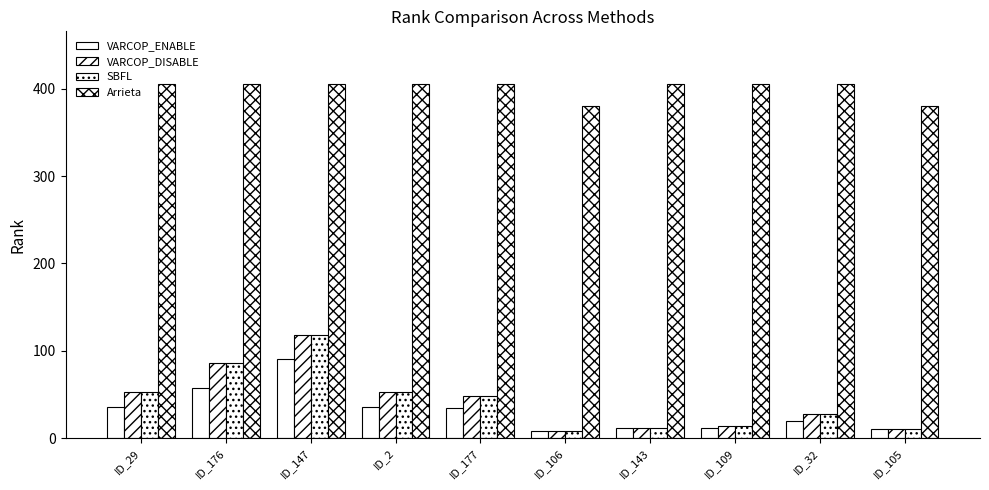

Reading right to left, transcribe all the data shown in this chart.

VARCOP_ENABLE: ID_105=10	ID_32=20	ID_109=11	ID_143=11	ID_106=8	ID_177=34	ID_2=35	ID_147=90	ID_176=57	ID_29=35
VARCOP_DISABLE: ID_105=10	ID_32=28	ID_109=14	ID_143=12	ID_106=8	ID_177=48	ID_2=53	ID_147=118	ID_176=86	ID_29=53
SBFL: ID_105=10	ID_32=28	ID_109=14	ID_143=12	ID_106=8	ID_177=48	ID_2=53	ID_147=118	ID_176=86	ID_29=53
Arrieta: ID_105=380	ID_32=405	ID_109=405	ID_143=405	ID_106=380	ID_177=405	ID_2=405	ID_147=405	ID_176=405	ID_29=405